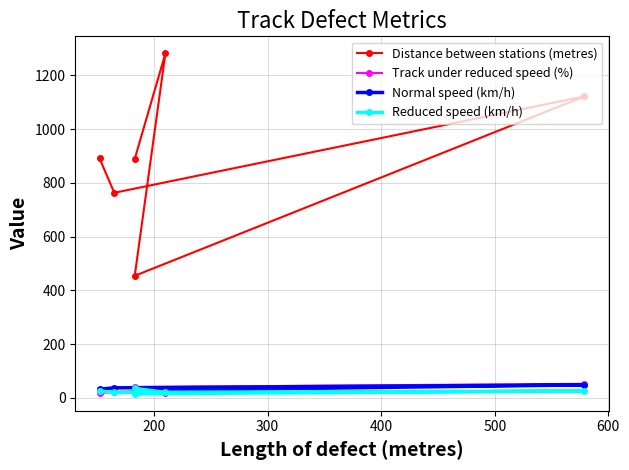

The value of Distance between stations (metres) at 500 is 493. True or false?

False